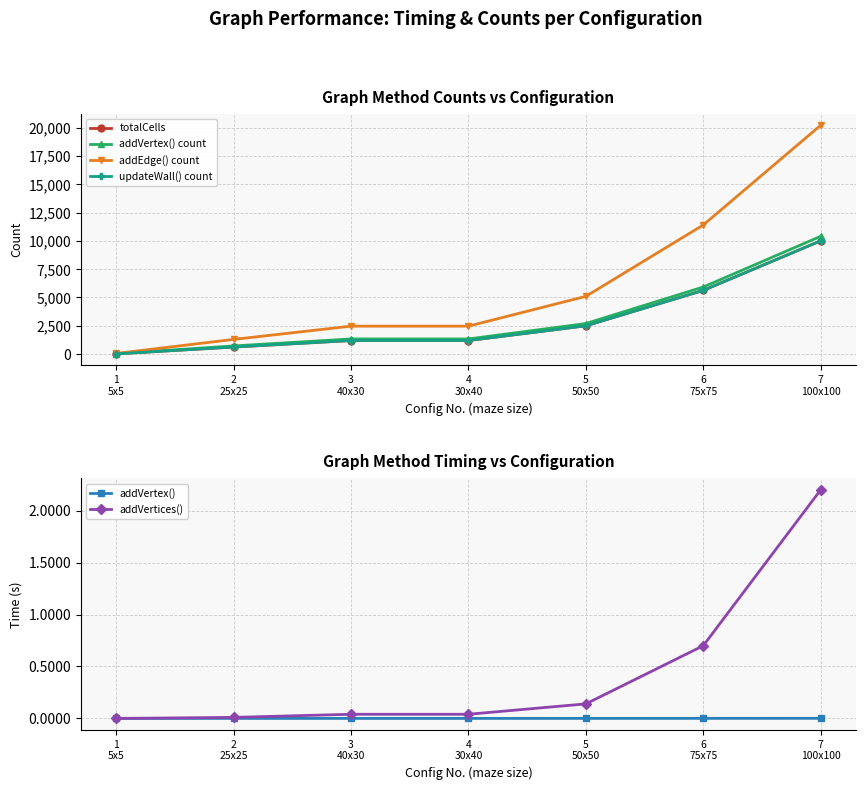

True or false: totalCells has more than 2 interior local peaks.

False